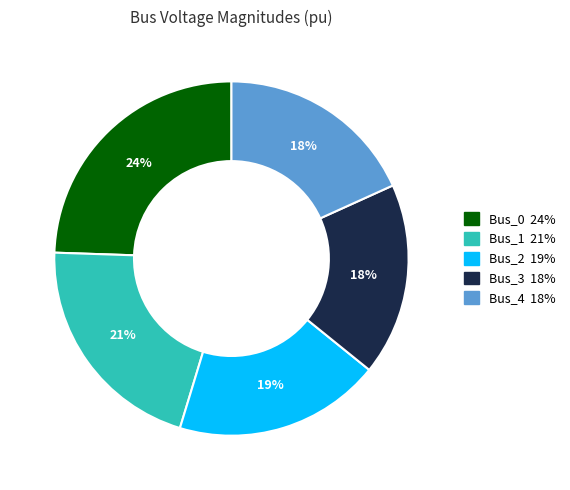

How many slices are in this pie chart?

5